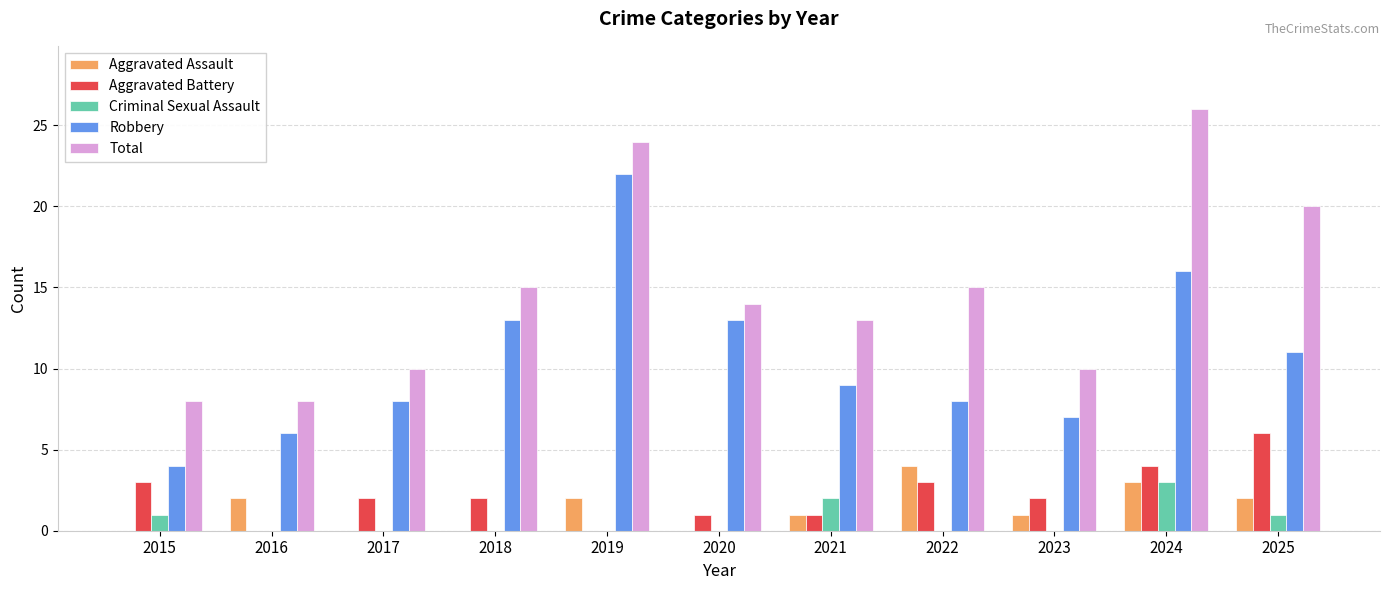

Where does the Total series first go above 14?

2018